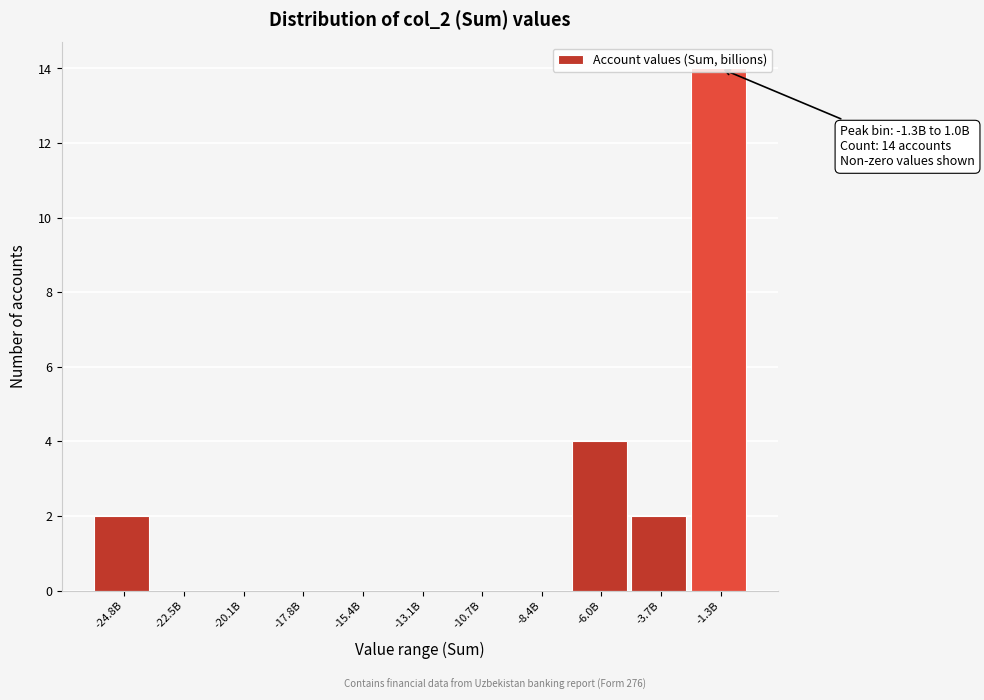

Is it true that the value at -3.7B is 1?

False